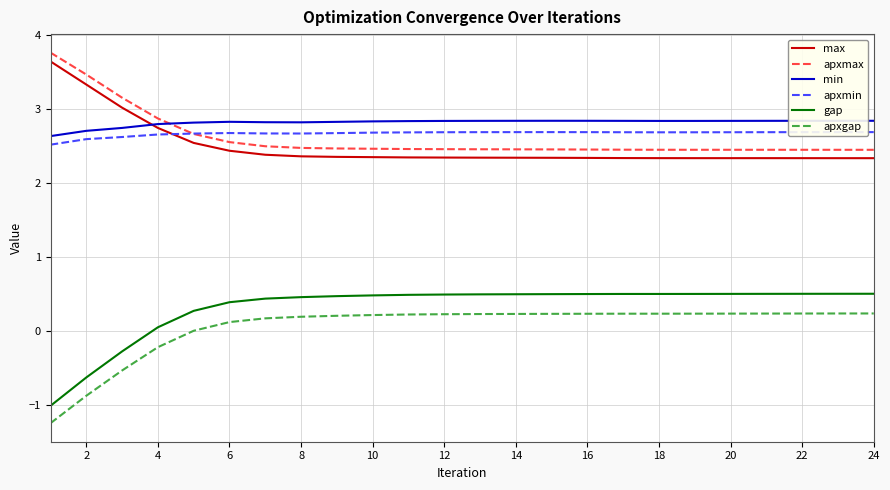

What is the highest value of the gap series?

0.5